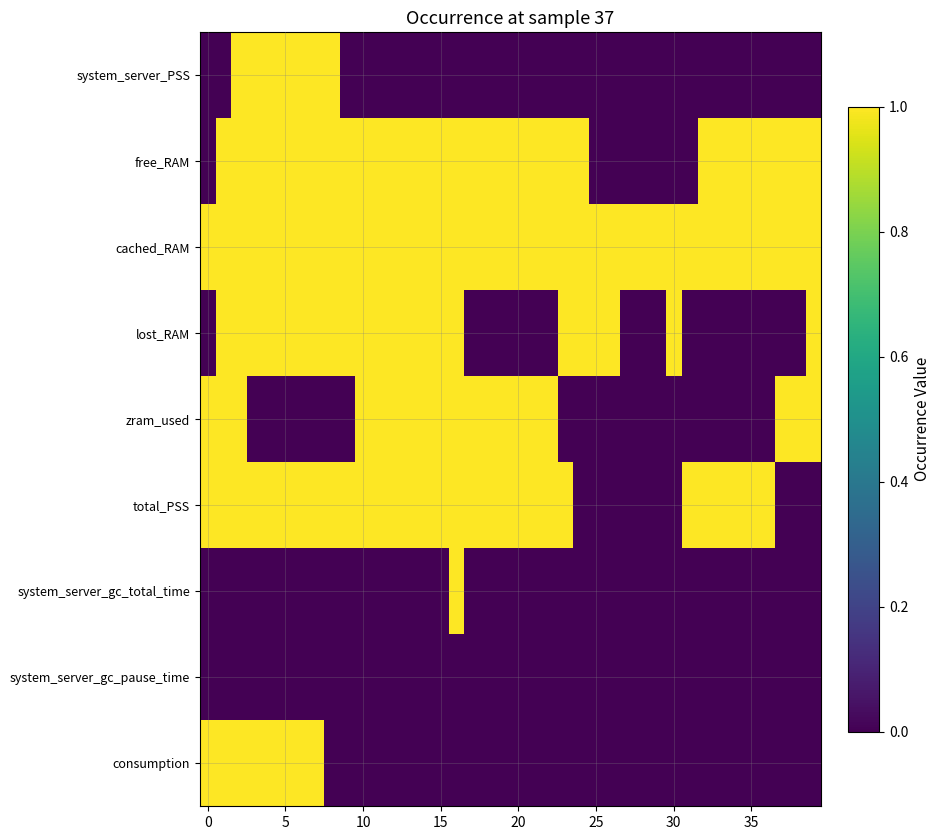

Reading right to left, what are all the values shown in this chart?

system_server_PSS: 0	0	0	0	0	0	0	0	0	0	0	0	0	0	0	0	0	0	0	0	0	0	0	0	0	0	0	0	0	0	0	1	1	1	1	1	1	1	0	0
free_RAM: 1	1	1	1	1	1	1	1	0	0	0	0	0	0	0	1	1	1	1	1	1	1	1	1	1	1	1	1	1	1	1	1	1	1	1	1	1	1	1	0
cached_RAM: 1	1	1	1	1	1	1	1	1	1	1	1	1	1	1	1	1	1	1	1	1	1	1	1	1	1	1	1	1	1	1	1	1	1	1	1	1	1	1	1
lost_RAM: 1	0	0	0	0	0	0	0	0	1	0	0	0	1	1	1	1	0	0	0	0	0	0	1	1	1	1	1	1	1	1	1	1	1	1	1	1	1	1	0
zram_used: 1	1	1	0	0	0	0	0	0	0	0	0	0	0	0	0	0	1	1	1	1	1	1	1	1	1	1	1	1	1	0	0	0	0	0	0	0	1	1	1
total_PSS: 0	0	0	1	1	1	1	1	1	0	0	0	0	0	0	0	1	1	1	1	1	1	1	1	1	1	1	1	1	1	1	1	1	1	1	1	1	1	1	1
system_server_gc_total_time: 0	0	0	0	0	0	0	0	0	0	0	0	0	0	0	0	0	0	0	0	0	0	0	1	0	0	0	0	0	0	0	0	0	0	0	0	0	0	0	0
system_server_gc_pause_time: 0	0	0	0	0	0	0	0	0	0	0	0	0	0	0	0	0	0	0	0	0	0	0	0	0	0	0	0	0	0	0	0	0	0	0	0	0	0	0	0
consumption: 0	0	0	0	0	0	0	0	0	0	0	0	0	0	0	0	0	0	0	0	0	0	0	0	0	0	0	0	0	0	0	0	1	1	1	1	1	1	1	1